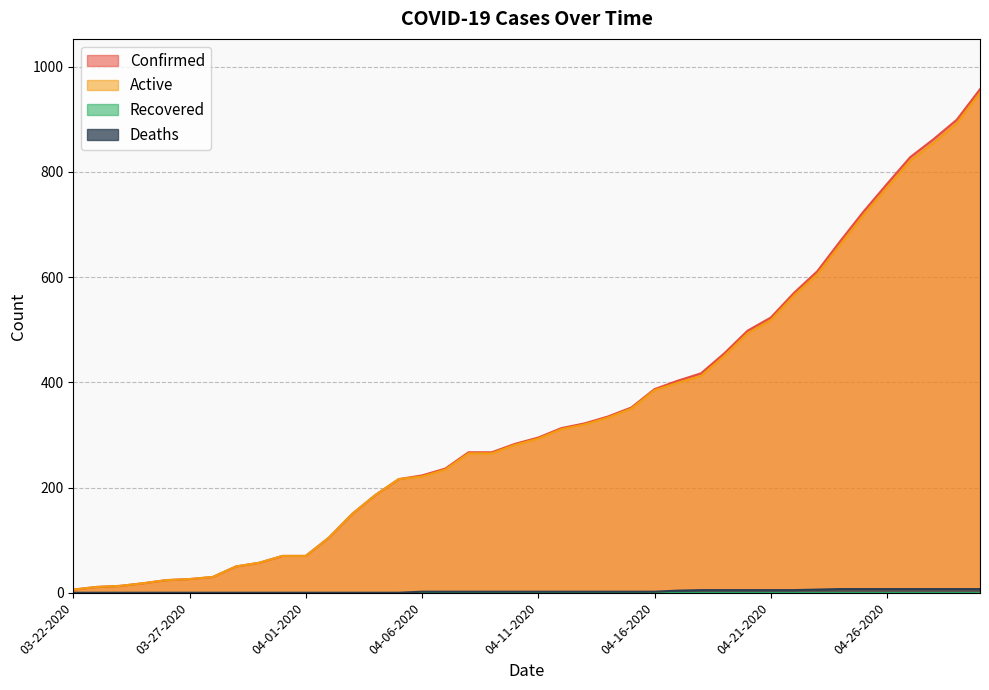

At which label is Deaths closest to 3?

04-06-2020